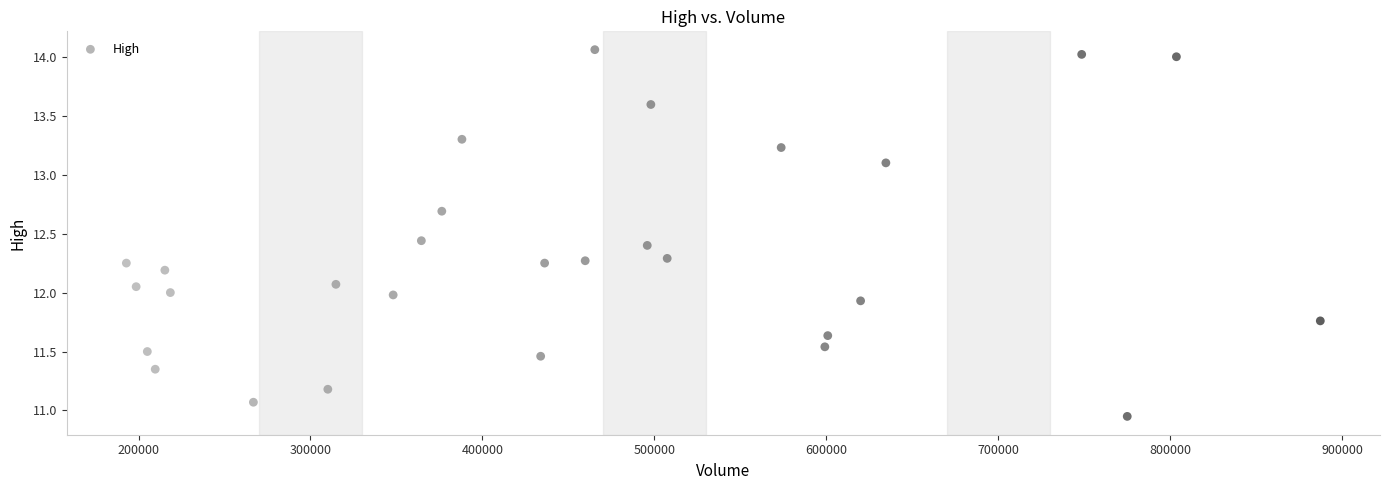

What is the range of Y values (max minus min)?

3.1